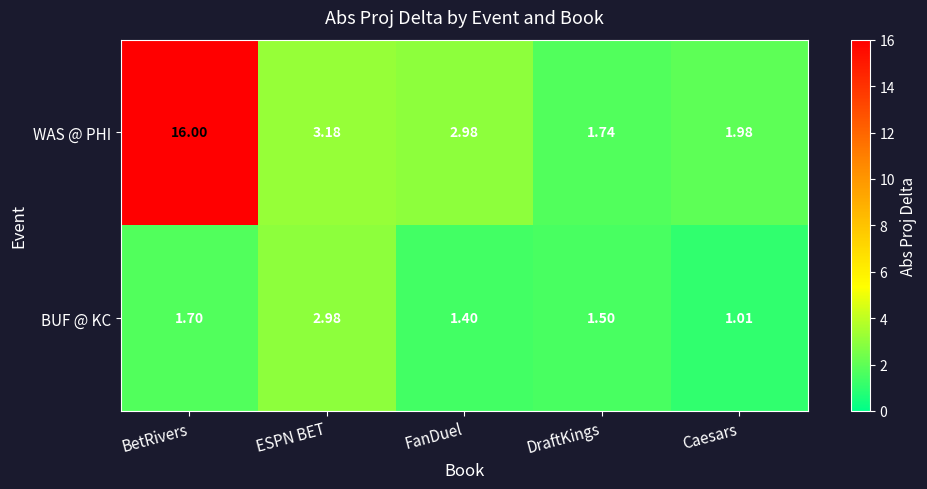

Which has a higher value, DraftKings or ESPN BET?

ESPN BET